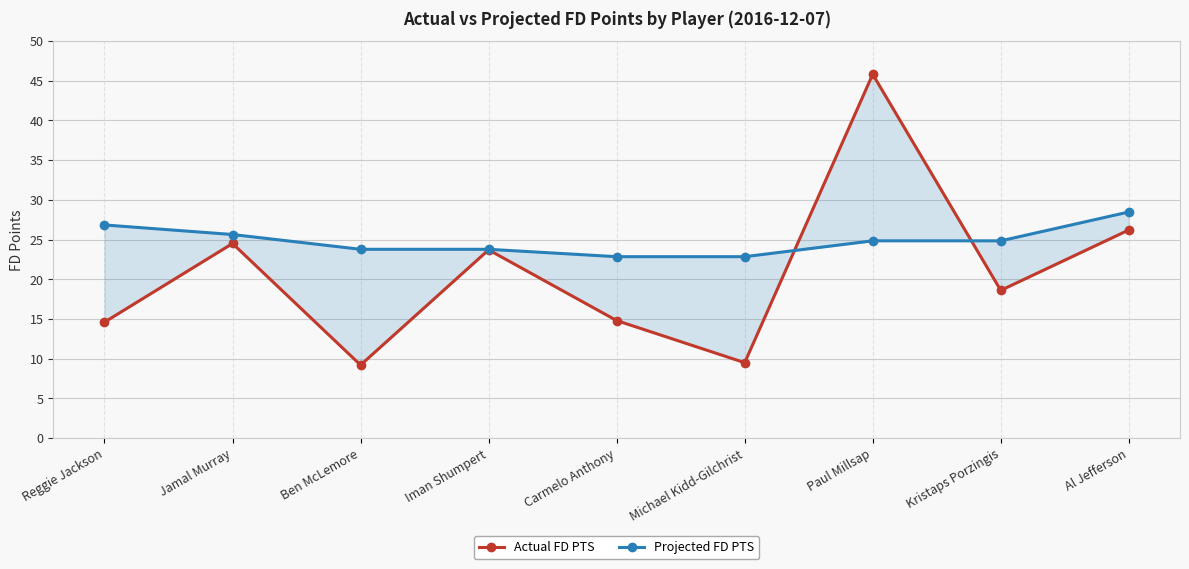

At how many categories does at least one series exceed 31?

1